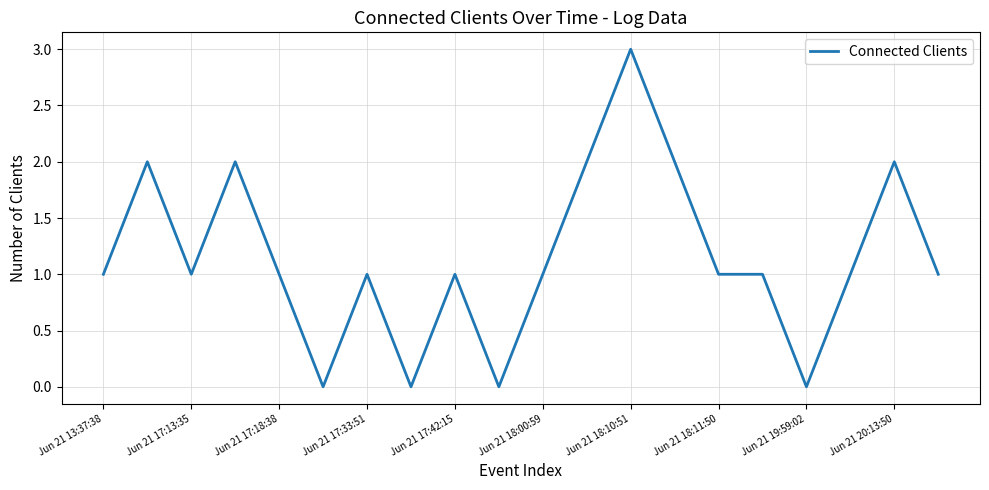

What is the maximum value shown in the chart?

3